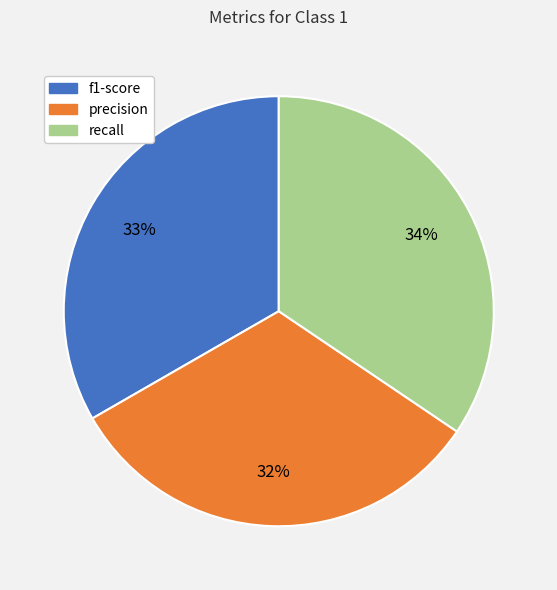

Is it true that precision is 19% of the pie?

False